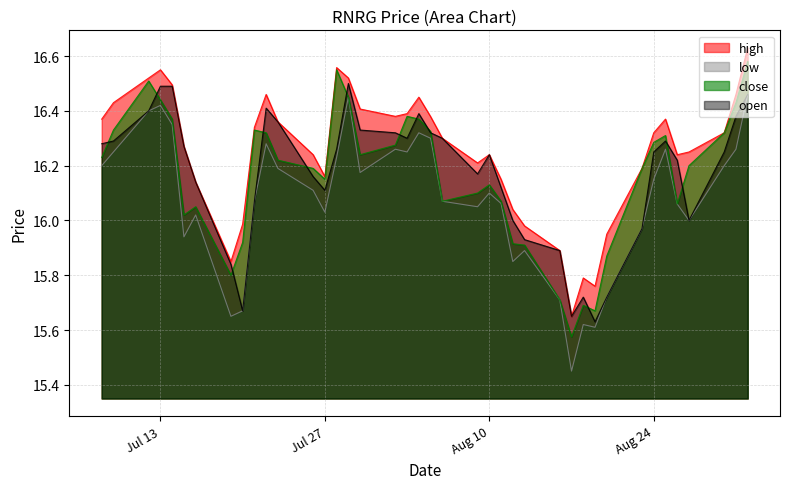

Which series changed the most between Jul 27 and Aug 24?

high